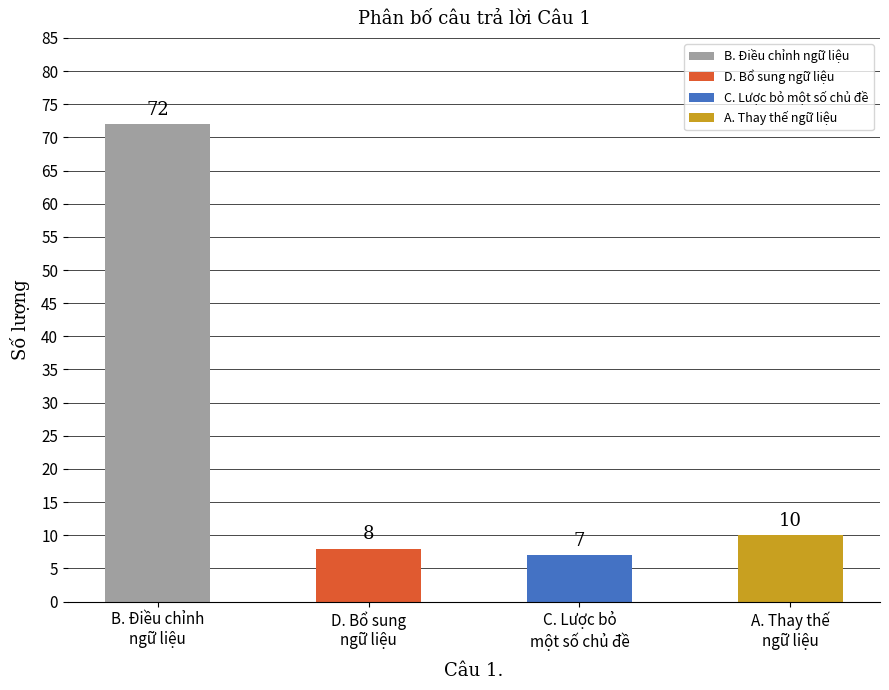

What is the sum of all values?

97